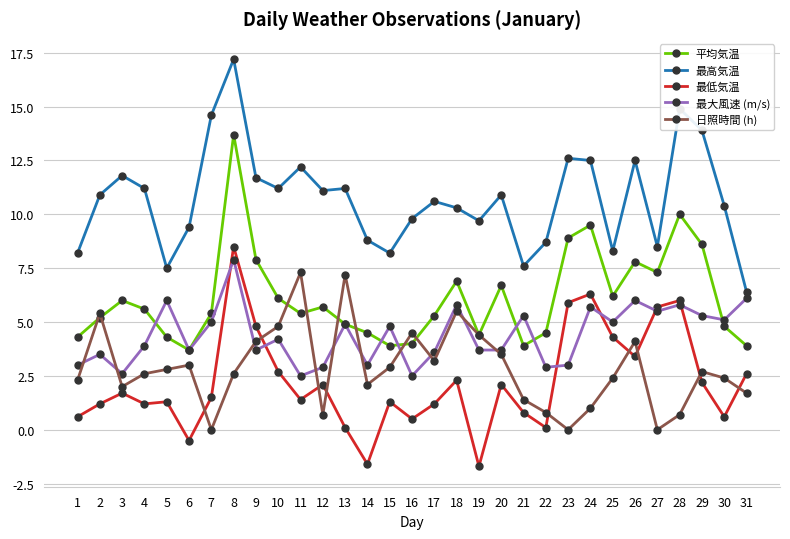

True or false: 日照時間 (h) and 最高気温 intersect in this chart.

False